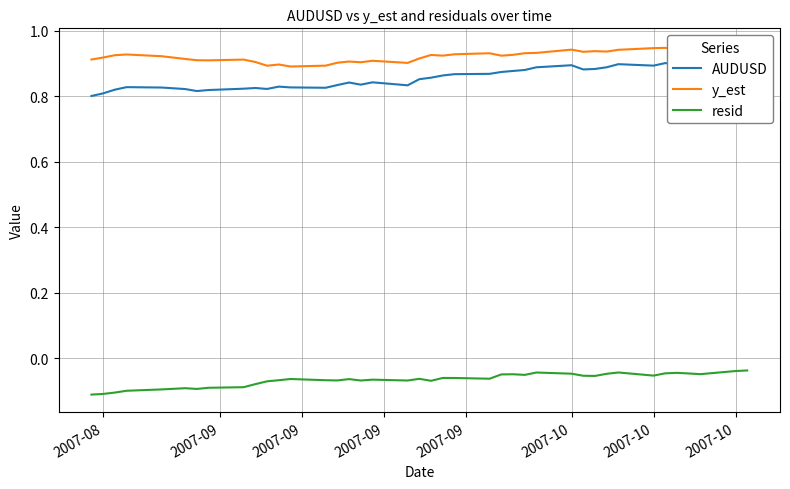

Does the chart have visible grid lines?

Yes